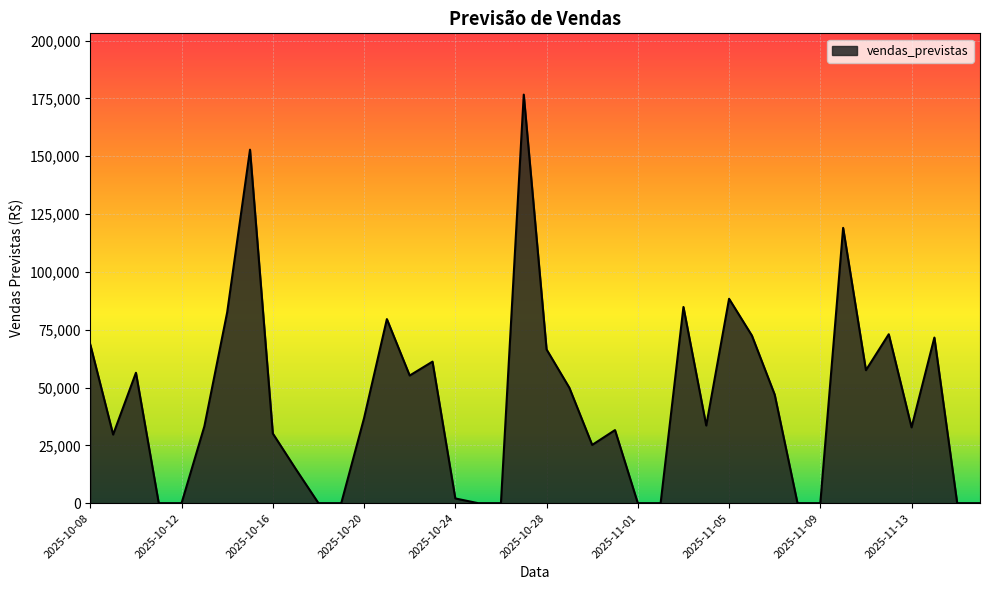

What is the maximum value shown in the chart?

176647.1